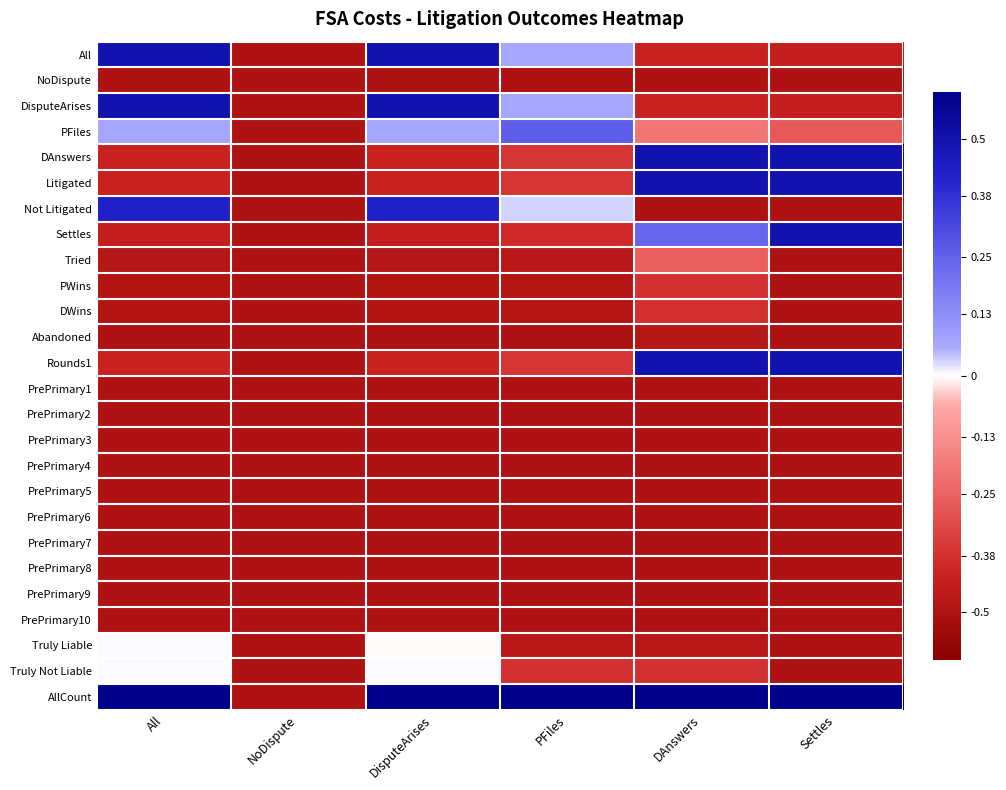

Which has a higher value, DAnswers or All?

All